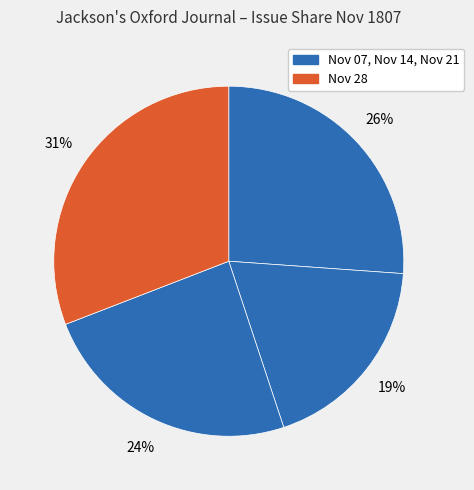

What is the largest slice in the pie chart?

1807.11.28_Jackson'sOxfordJournal